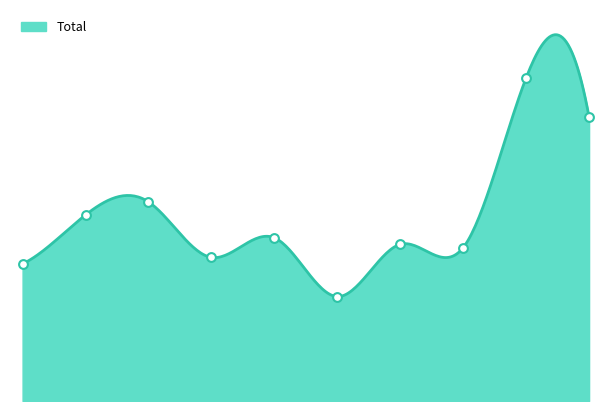

Which has a higher value, 8 or 2?

8